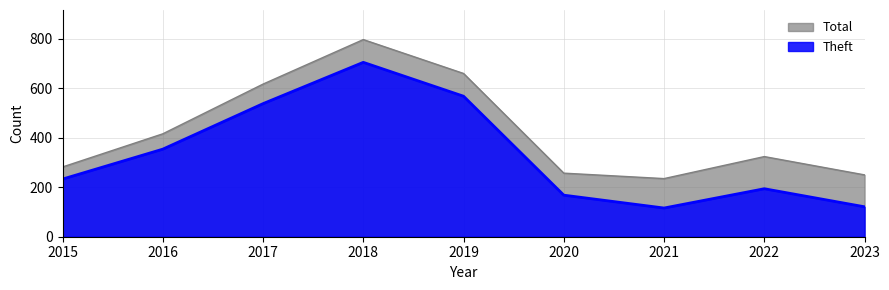

What is the sum of the Theft values at 2021 and 2015?

349